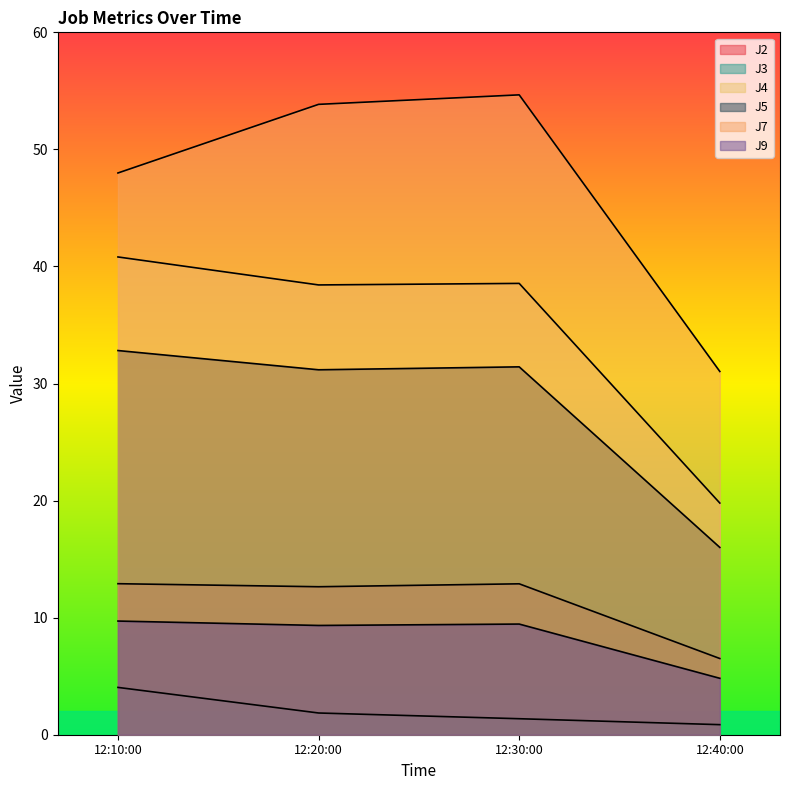

How many values in the J2 series are below 12?

1